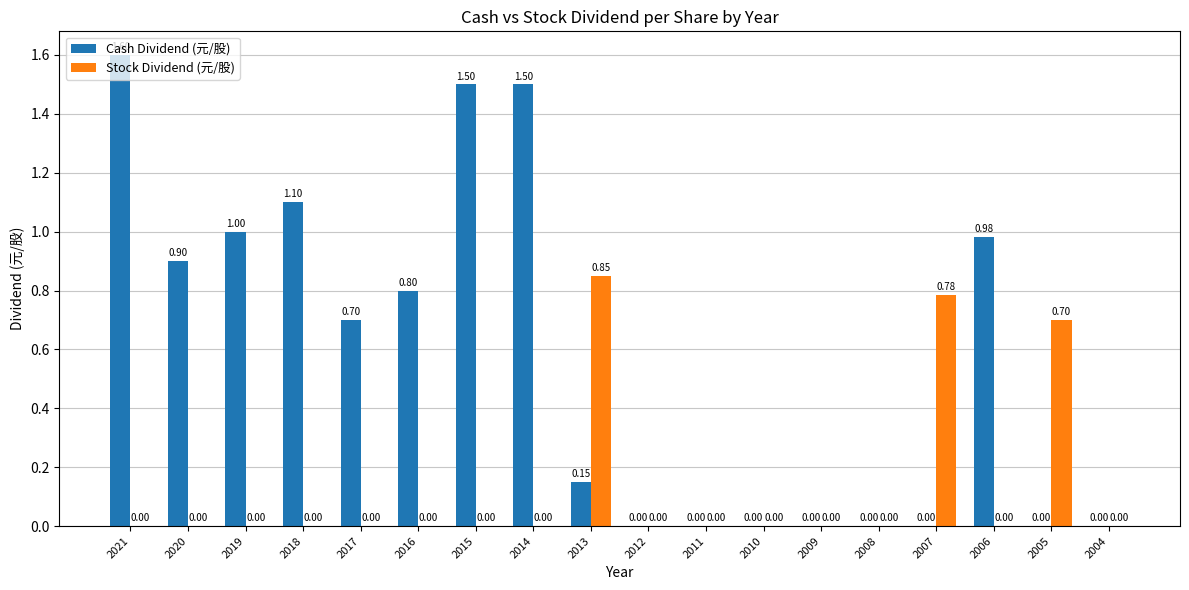

At which category is the sum across all series the highest?

2021